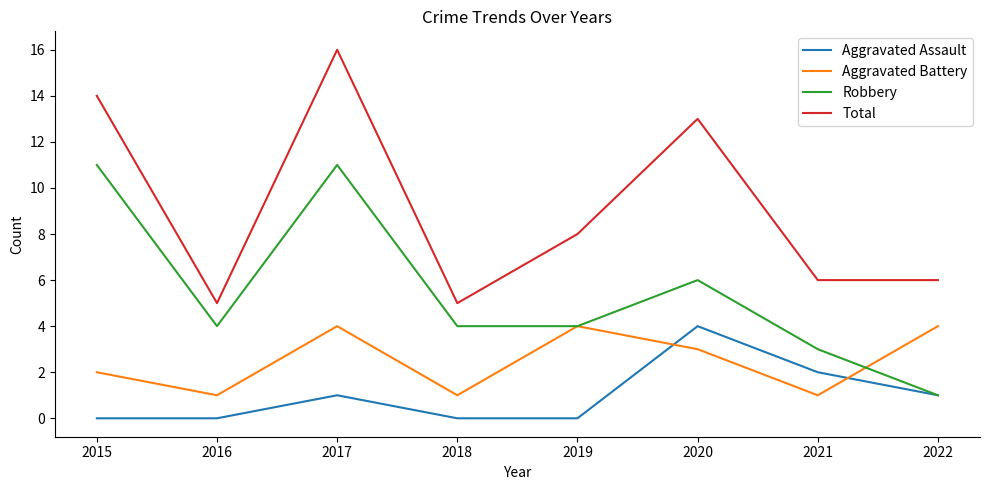

At which label is Aggravated Battery closest to 2?

2015